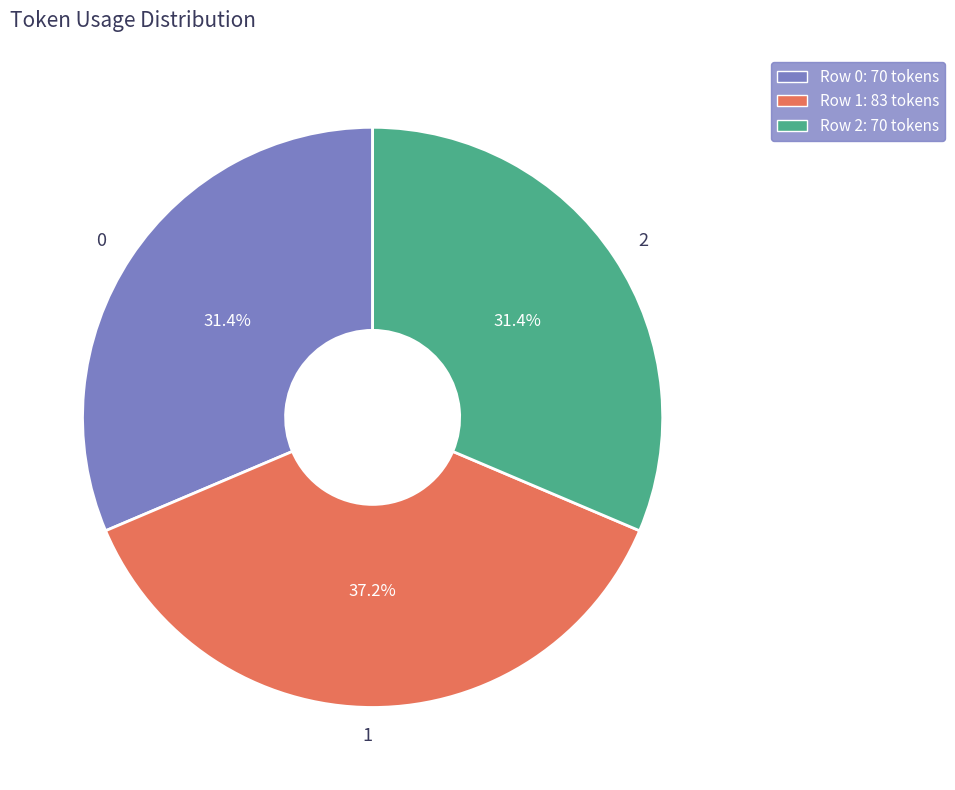

What percentage is the 0 slice, to the nearest percent?

31%